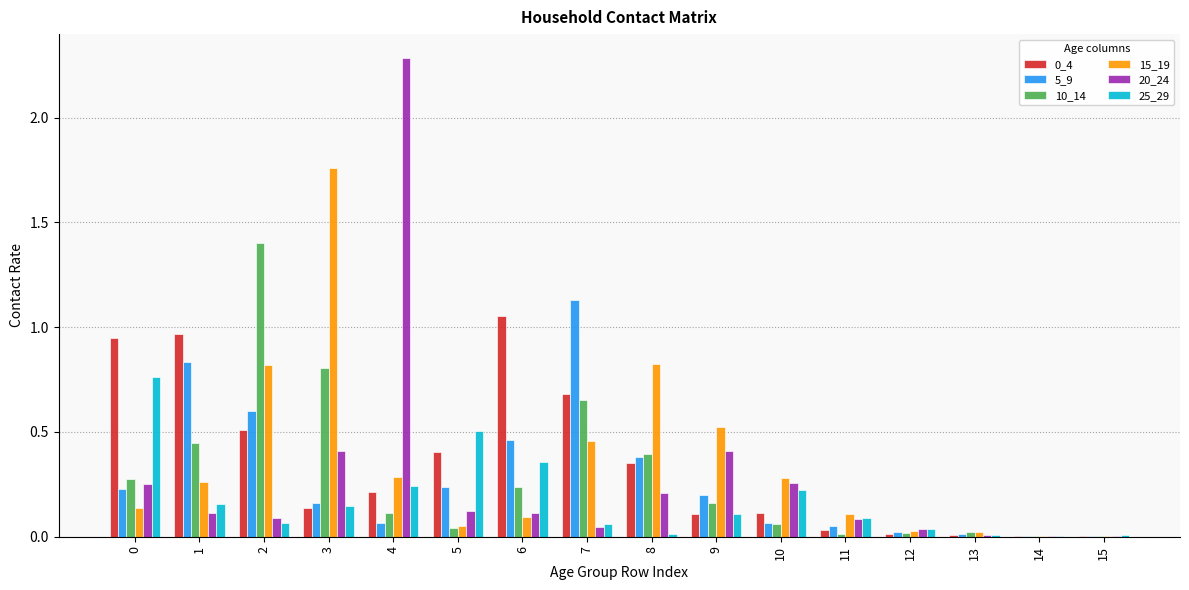

What is the total value across all series at 9?

1.5